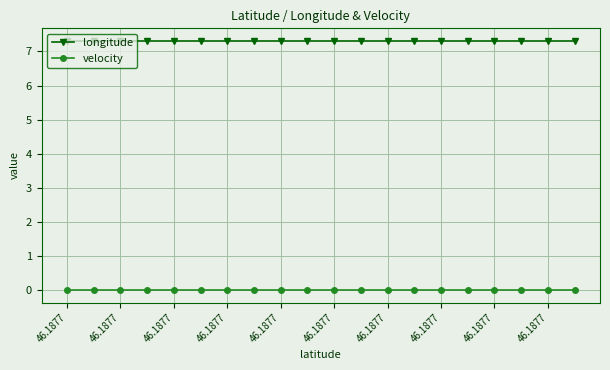

Which series has the largest total across all categories?

longitude